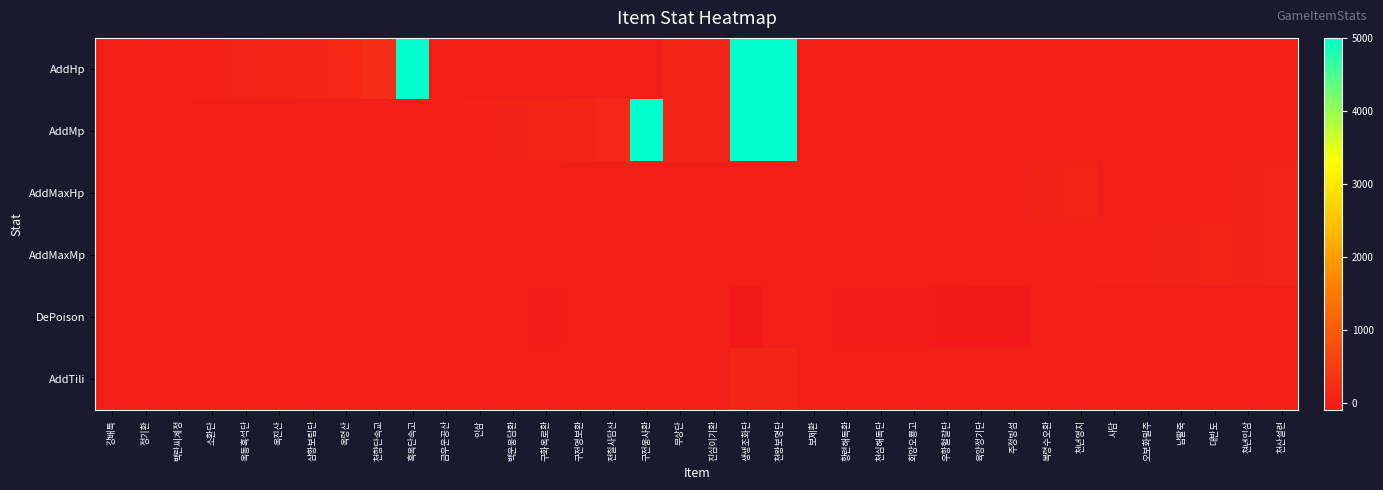

Reading left to right, extract all data points from this chart.

AddHp: 강배특=0	정기환=0	백란씨계정=20	소환단=30	옥동흑석단=60	옥진산=80	삼황보립단=100	옥령산=150	천향단속교=200	흑옥단속고=5000	금우운공산=0	인삼=0	백운웅담환=0	구화옥로환=0	구전영보환=0	전칠사담산=0	구전웅사환=0	무상단=100	진심이기환=100	생생조화단=5000	천왕보명단=5000	보제환=0	황련해독환=0	천심해독단=0	회양오룡고=0	우황혈갈단=0	육양정기단=0	주정빙섬=0	복령수오환=0	천년영지=0	사담=0	오보화밀주=0	납팔죽=0	대반도=0	쳔년인삼=0	천산설련=0
AddMp: 강배특=0	정기환=0	백란씨계정=0	소환단=0	옥동흑석단=0	옥진산=0	삼황보립단=0	옥령산=0	천향단속교=0	흑옥단속고=0	금우운공산=20	인삼=30	백운웅담환=50	구화옥로환=80	구전영보환=100	전칠사담산=150	구전웅사환=5000	무상단=100	진심이기환=100	생생조화단=5000	천왕보명단=5000	보제환=0	황련해독환=0	천심해독단=0	회양오룡고=0	우황혈갈단=0	육양정기단=0	주정빙섬=0	복령수오환=0	천년영지=0	사담=0	오보화밀주=0	납팔죽=0	대반도=0	쳔년인삼=0	천산설련=0
AddMaxHp: 강배특=0	정기환=0	백란씨계정=0	소환단=0	옥동흑석단=0	옥진산=0	삼황보립단=0	옥령산=0	천향단속교=0	흑옥단속고=0	금우운공산=0	인삼=0	백운웅담환=0	구화옥로환=0	구전영보환=0	전칠사담산=0	구전웅사환=0	무상단=0	진심이기환=0	생생조화단=0	천왕보명단=0	보제환=0	황련해독환=0	천심해독단=0	회양오룡고=0	우황혈갈단=0	육양정기단=0	주정빙섬=0	복령수오환=50	천년영지=70	사담=0	오보화밀주=0	납팔죽=0	대반도=0	쳔년인삼=50	천산설련=60
AddMaxMp: 강배특=0	정기환=0	백란씨계정=0	소환단=0	옥동흑석단=0	옥진산=0	삼황보립단=0	옥령산=0	천향단속교=0	흑옥단속고=0	금우운공산=0	인삼=0	백운웅담환=0	구화옥로환=0	구전영보환=0	전칠사담산=0	구전웅사환=0	무상단=0	진심이기환=0	생생조화단=0	천왕보명단=0	보제환=0	황련해독환=0	천심해독단=0	회양오룡고=0	우황혈갈단=0	육양정기단=0	주정빙섬=0	복령수오환=0	천년영지=0	사담=30	오보화밀주=40	납팔죽=50	대반도=70	쳔년인삼=50	천산설련=60
DePoison: 강배특=0	정기환=0	백란씨계정=0	소환단=0	옥동흑석단=0	옥진산=0	삼황보립단=0	옥령산=0	천향단속교=0	흑옥단속고=0	금우운공산=0	인삼=0	백운웅담환=0	구화옥로환=-50	구전영보환=0	전칠사담산=0	구전웅사환=0	무상단=0	진심이기환=0	생생조화단=-100	천왕보명단=0	보제환=-20	황련해독환=-30	천심해독단=-40	회양오룡고=-50	우황혈갈단=-70	육양정기단=-90	주정빙섬=-99	복령수오환=0	천년영지=0	사담=0	오보화밀주=0	납팔죽=0	대반도=0	쳔년인삼=0	천산설련=0
AddTili: 강배특=0	정기환=0	백란씨계정=0	소환단=0	옥동흑석단=0	옥진산=0	삼황보립단=0	옥령산=0	천향단속교=0	흑옥단속고=0	금우운공산=0	인삼=0	백운웅담환=0	구화옥로환=0	구전영보환=0	전칠사담산=0	구전웅사환=0	무상단=0	진심이기환=0	생생조화단=100	천왕보명단=100	보제환=0	황련해독환=0	천심해독단=0	회양오룡고=0	우황혈갈단=0	육양정기단=0	주정빙섬=0	복령수오환=0	천년영지=0	사담=0	오보화밀주=0	납팔죽=0	대반도=0	쳔년인삼=0	천산설련=0